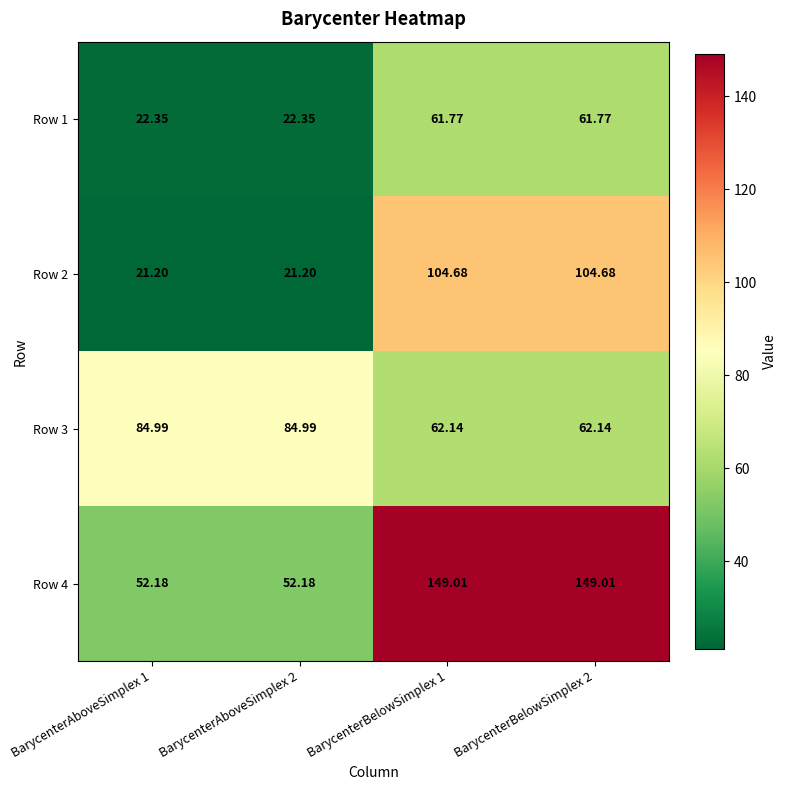

Reading left to right, extract all data points from this chart.

Row 1: BarycenterAboveSimplex 1=22.4	BarycenterAboveSimplex 2=22.4	BarycenterBelowSimplex 1=61.8	BarycenterBelowSimplex 2=61.8
Row 2: BarycenterAboveSimplex 1=21.2	BarycenterAboveSimplex 2=21.2	BarycenterBelowSimplex 1=104.7	BarycenterBelowSimplex 2=104.7
Row 3: BarycenterAboveSimplex 1=85.0	BarycenterAboveSimplex 2=85.0	BarycenterBelowSimplex 1=62.1	BarycenterBelowSimplex 2=62.1
Row 4: BarycenterAboveSimplex 1=52.2	BarycenterAboveSimplex 2=52.2	BarycenterBelowSimplex 1=149.0	BarycenterBelowSimplex 2=149.0